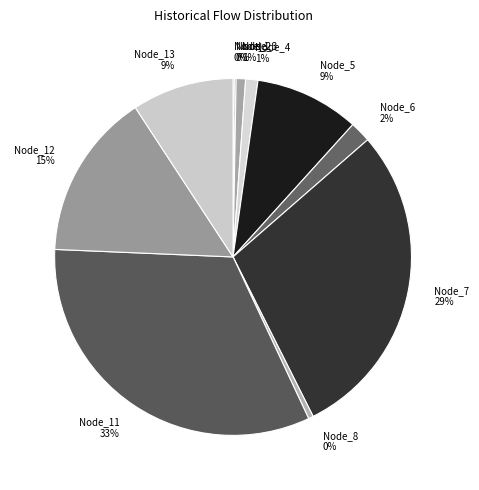

The Node_4 slice represents 11% of the pie. True or false?

False